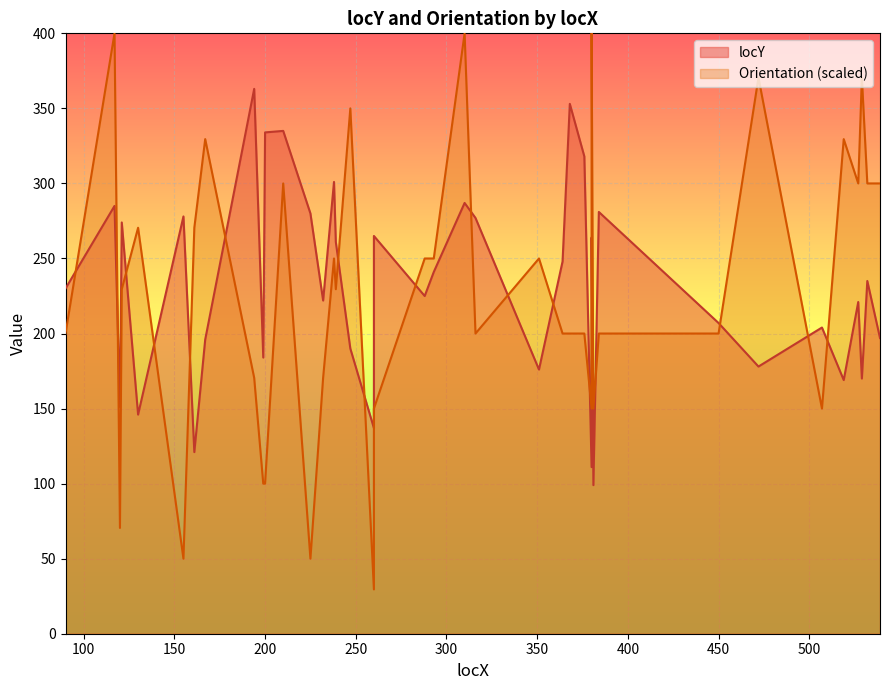

What is the minimum value shown in the chart?

99